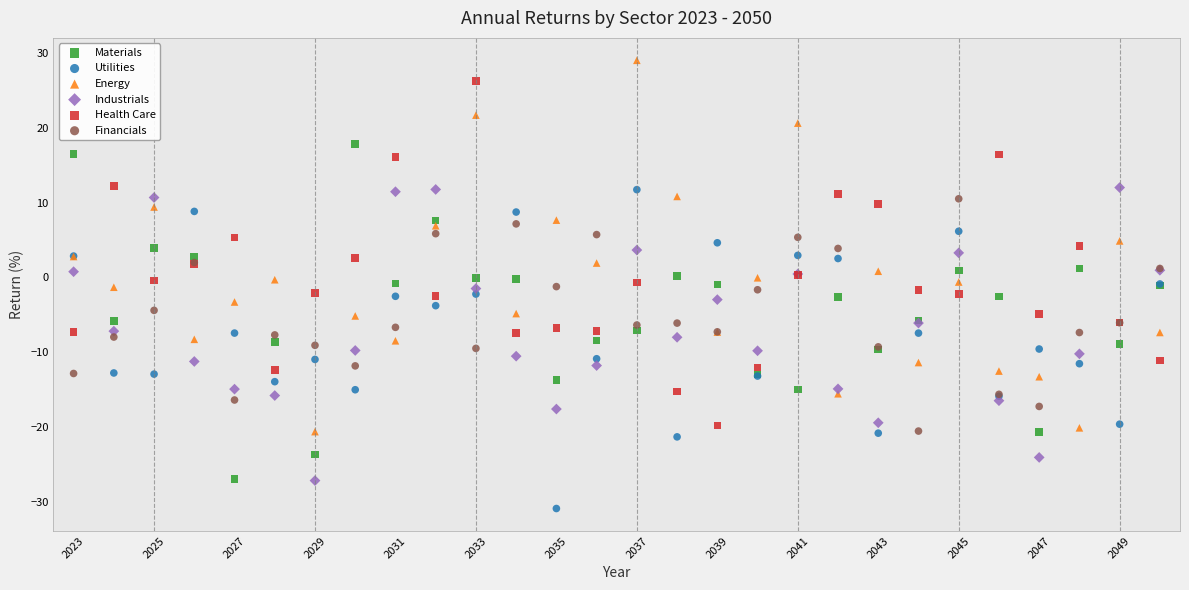

Which series has the widest spread of Y values?

Energy